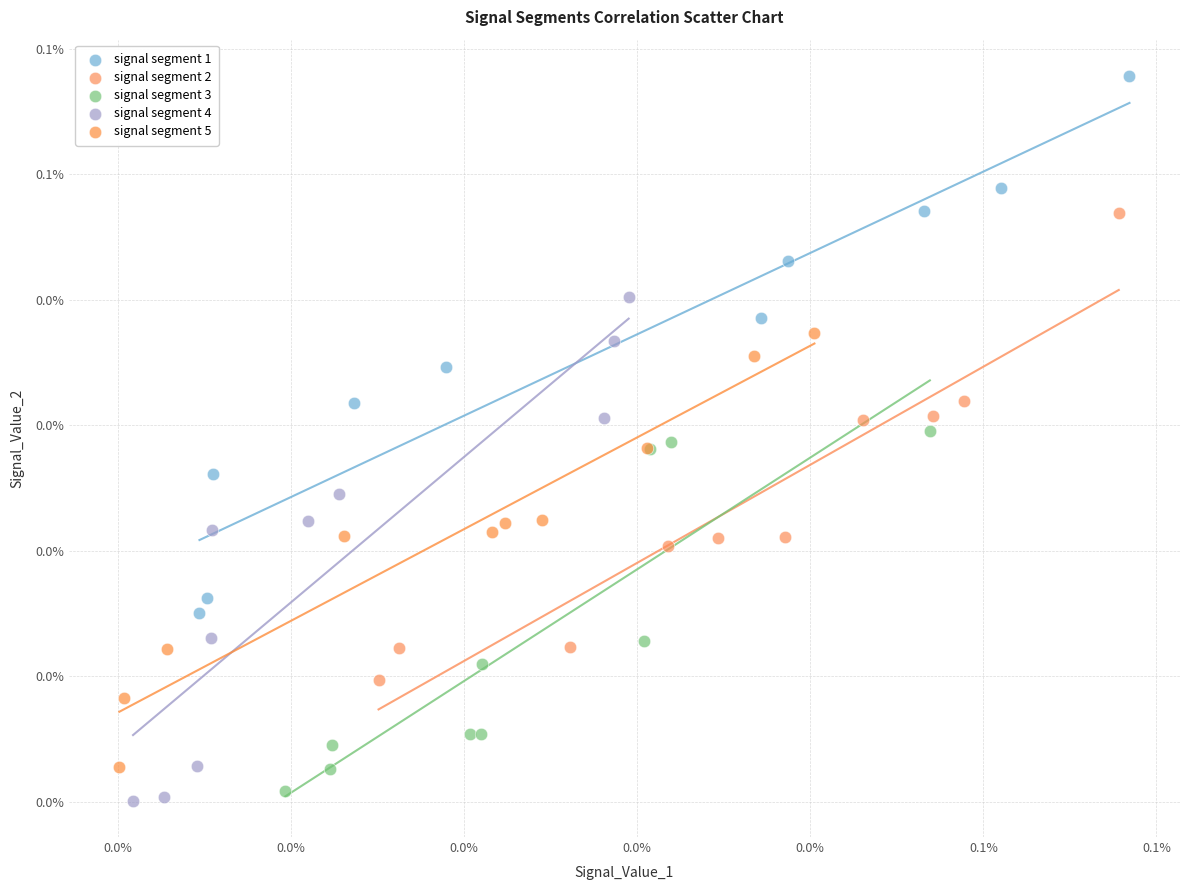

What are all the series names shown in the legend?

signal segment 1, signal segment 2, signal segment 3, signal segment 4, signal segment 5